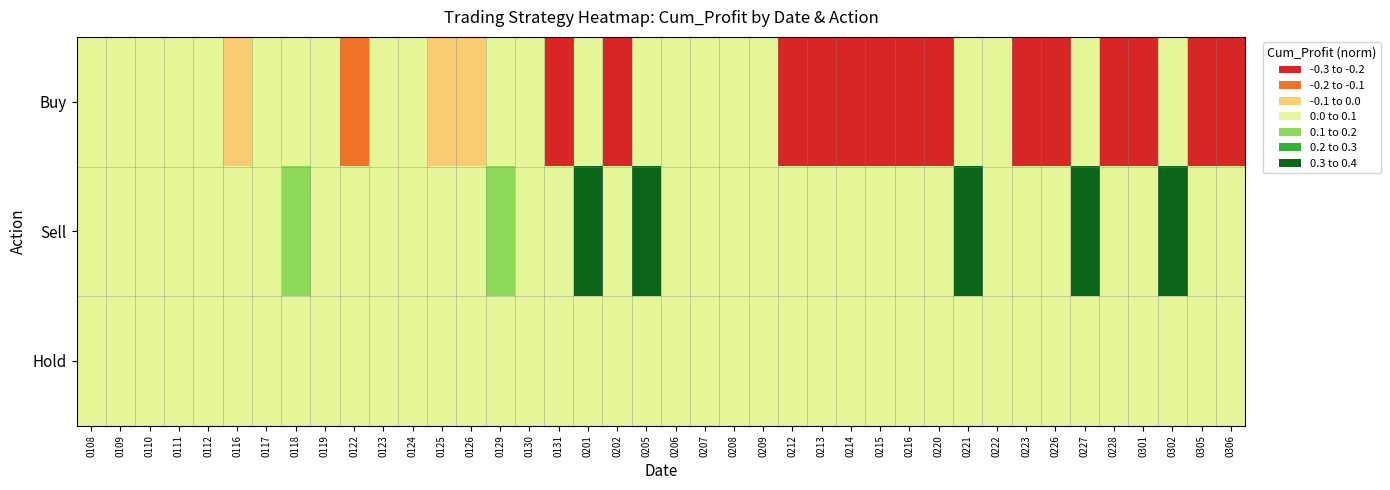

Between 0129 and 0216, which series saw the biggest shift?

Buy